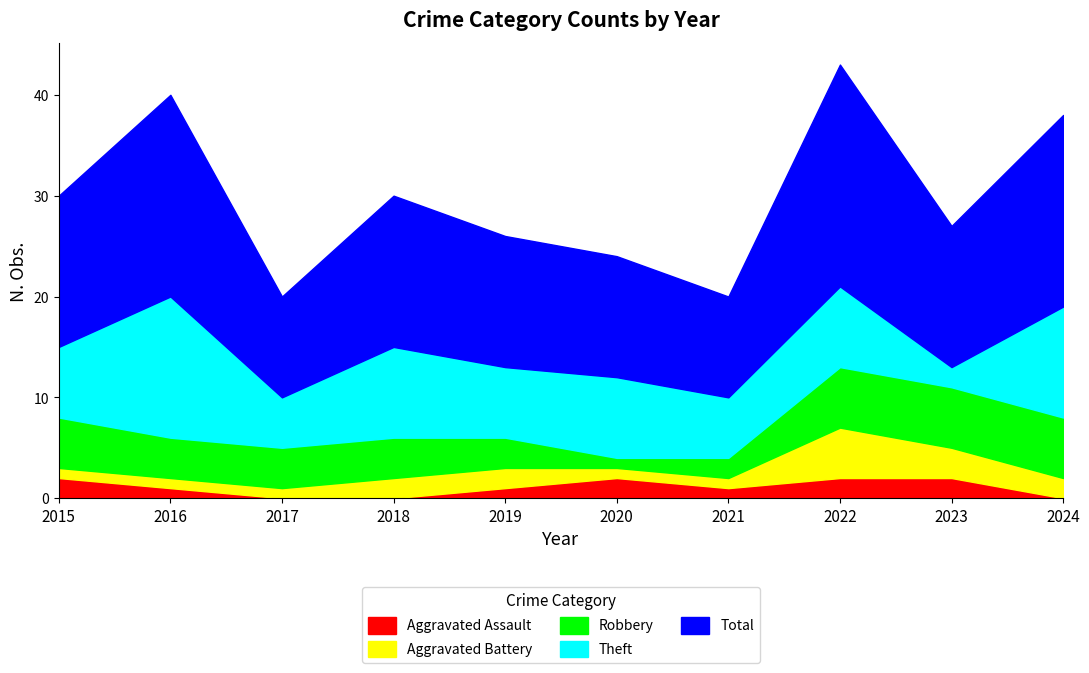

Reading left to right, transcribe all the data shown in this chart.

Aggravated Assault: 2	1	0	0	1	2	1	2	2	0
Aggravated Battery: 1	1	1	2	2	1	1	5	3	2
Robbery: 5	4	4	4	3	1	2	6	6	6
Theft: 7	14	5	9	7	8	6	8	2	11
Total: 15	20	10	15	13	12	10	22	14	19